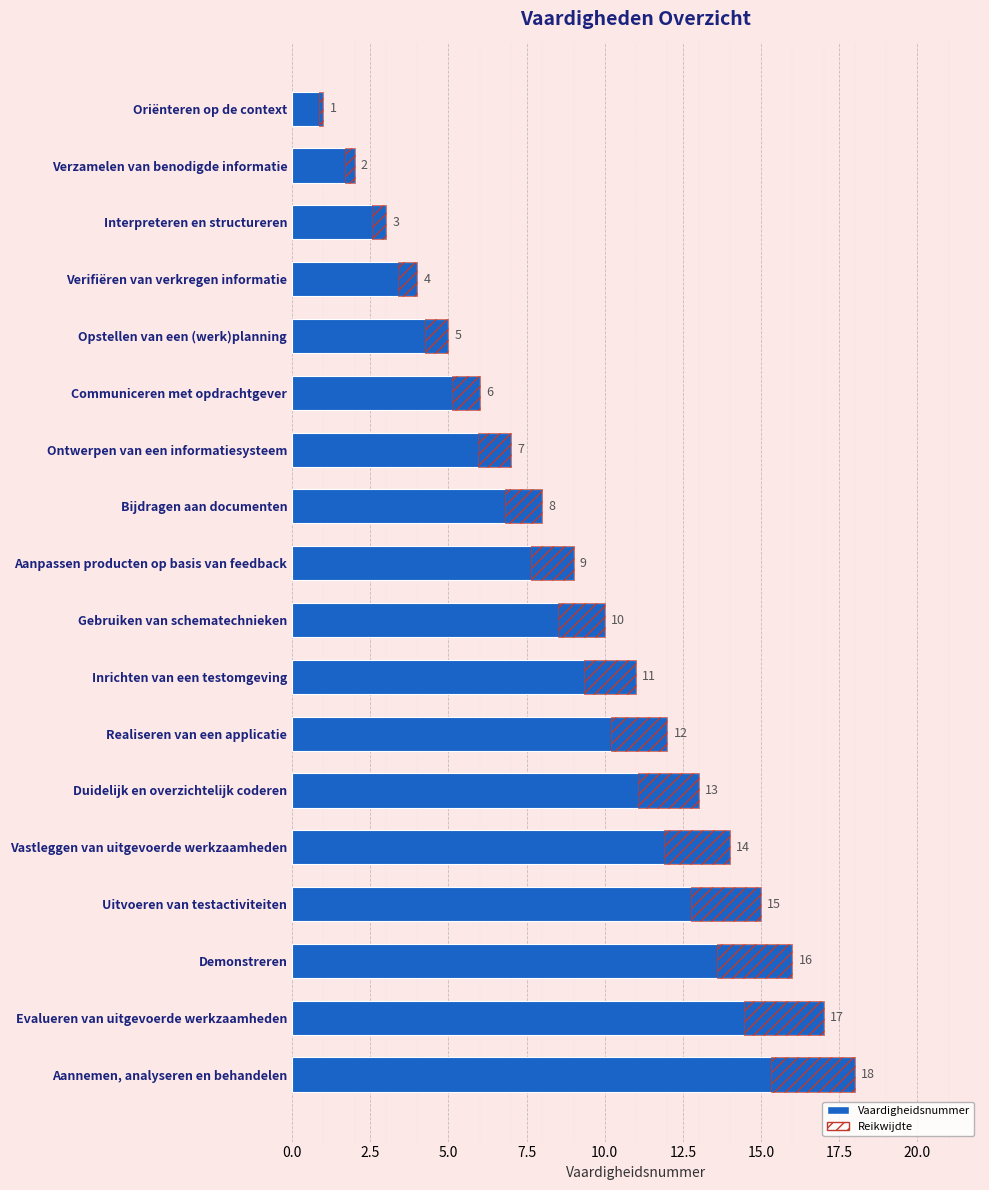

What is the difference between the maximum and minimum values in the Reikwijdte series?

2.5